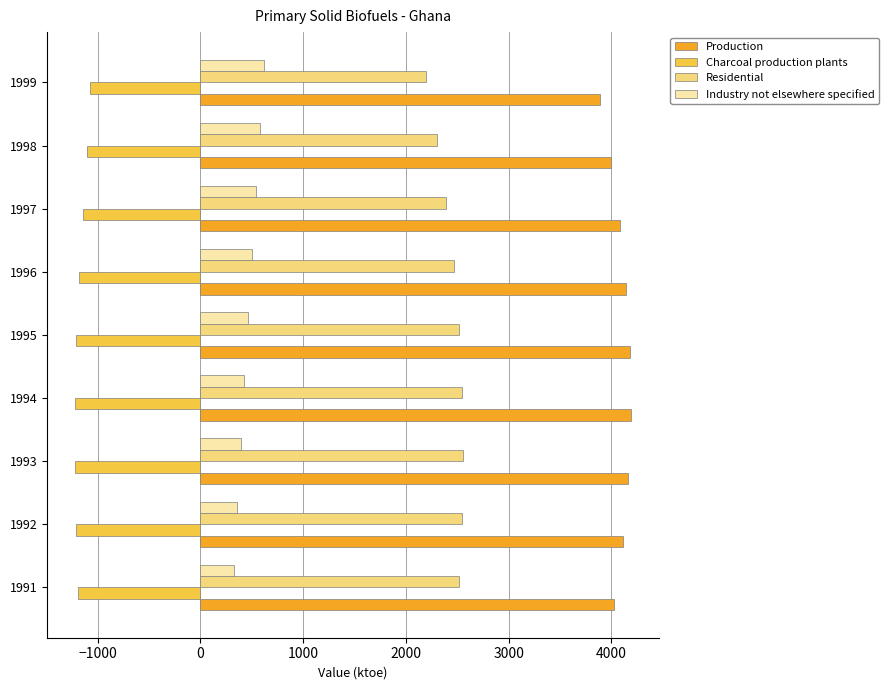

What is the lowest value of the Production series?

3890